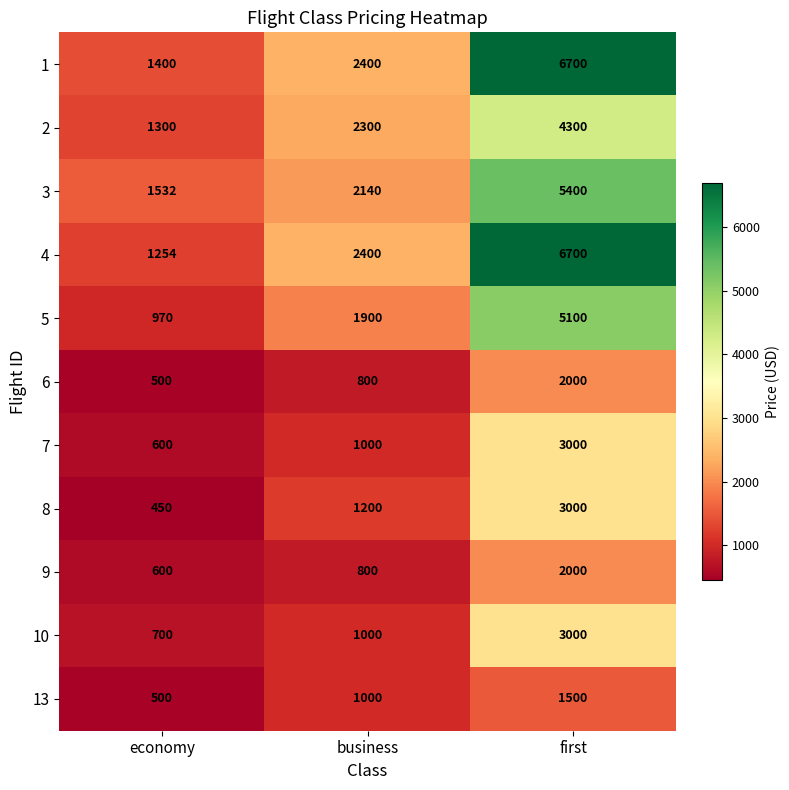

What is the difference between the highest and lowest values at first?

5200